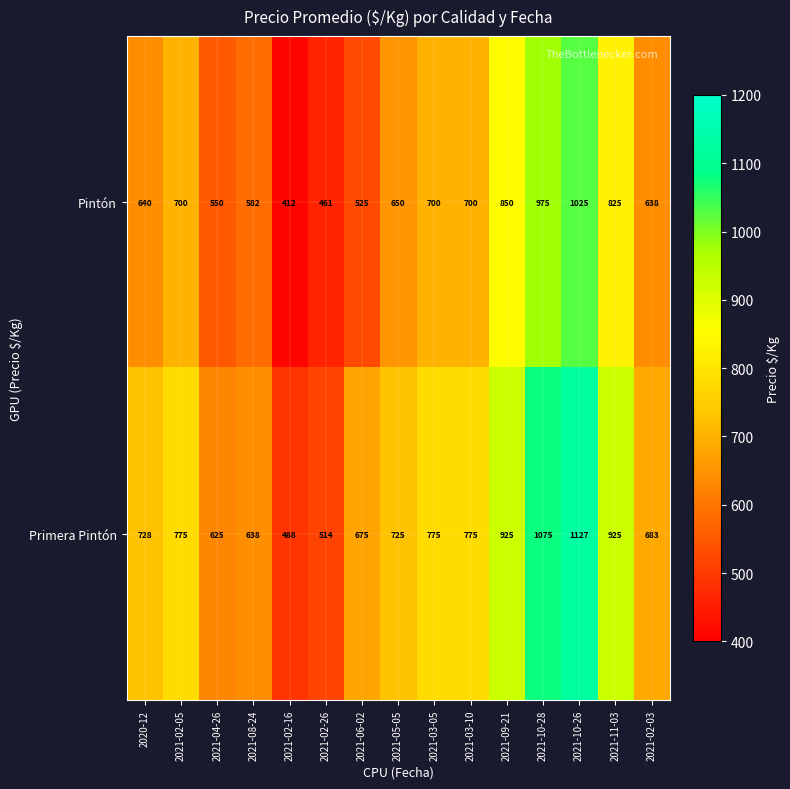

Is it true that Primera Pintón equals 414 at 2021-03-10?

False